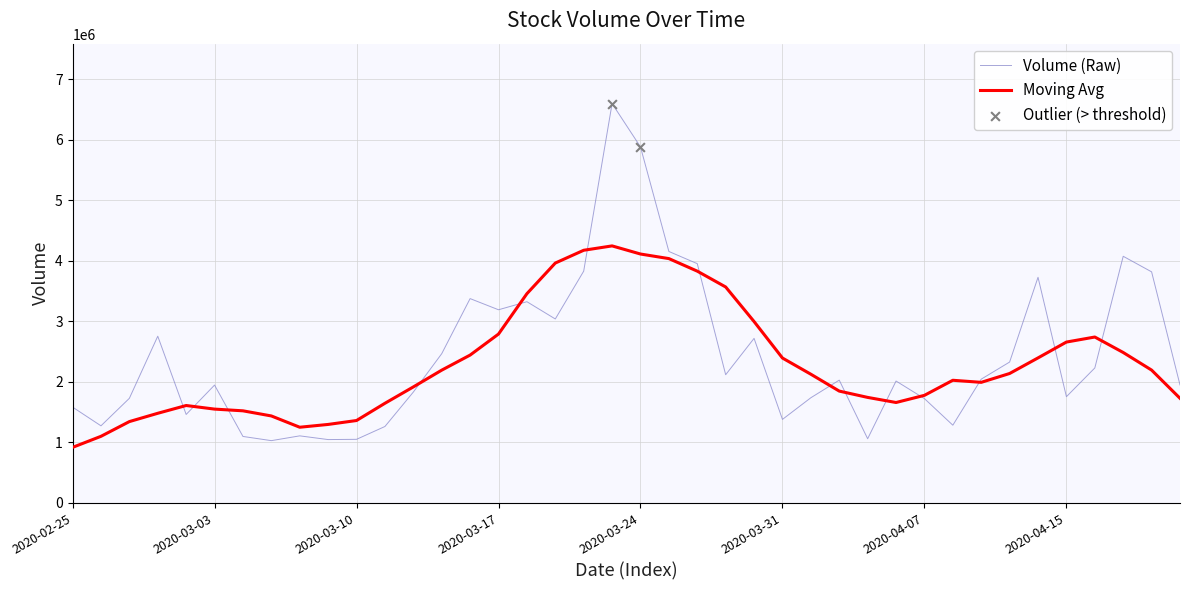

List the series in order of their peak value, highest first.

Volume (Raw), Moving Avg